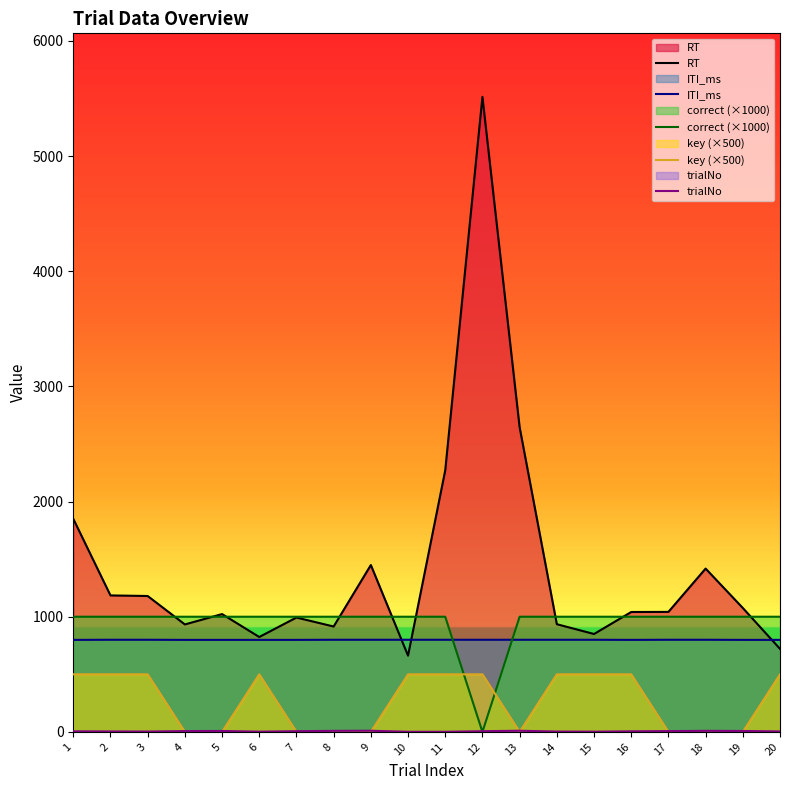

Between 12 and 17, which series saw the biggest shift?

RT